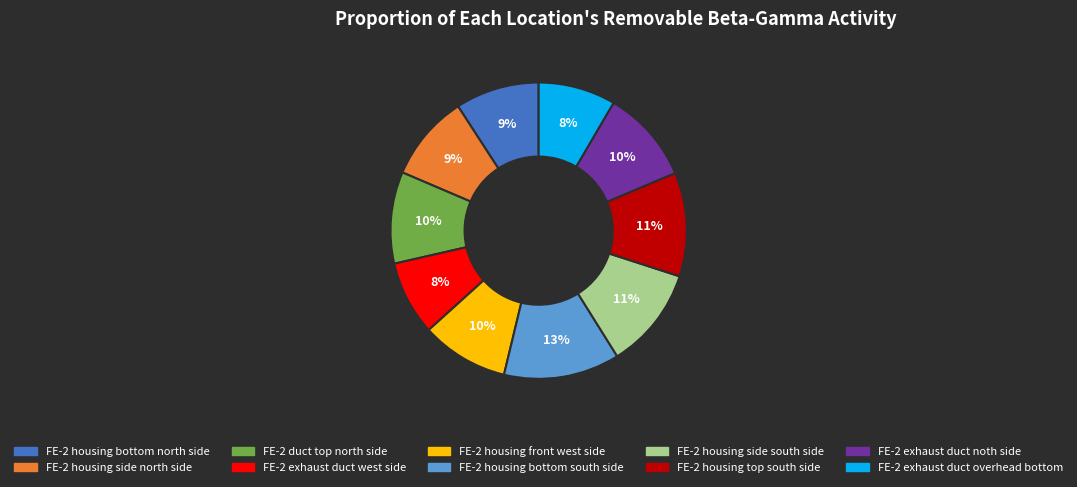

What is the largest slice in the pie chart?

FE-2 housing bottom south side